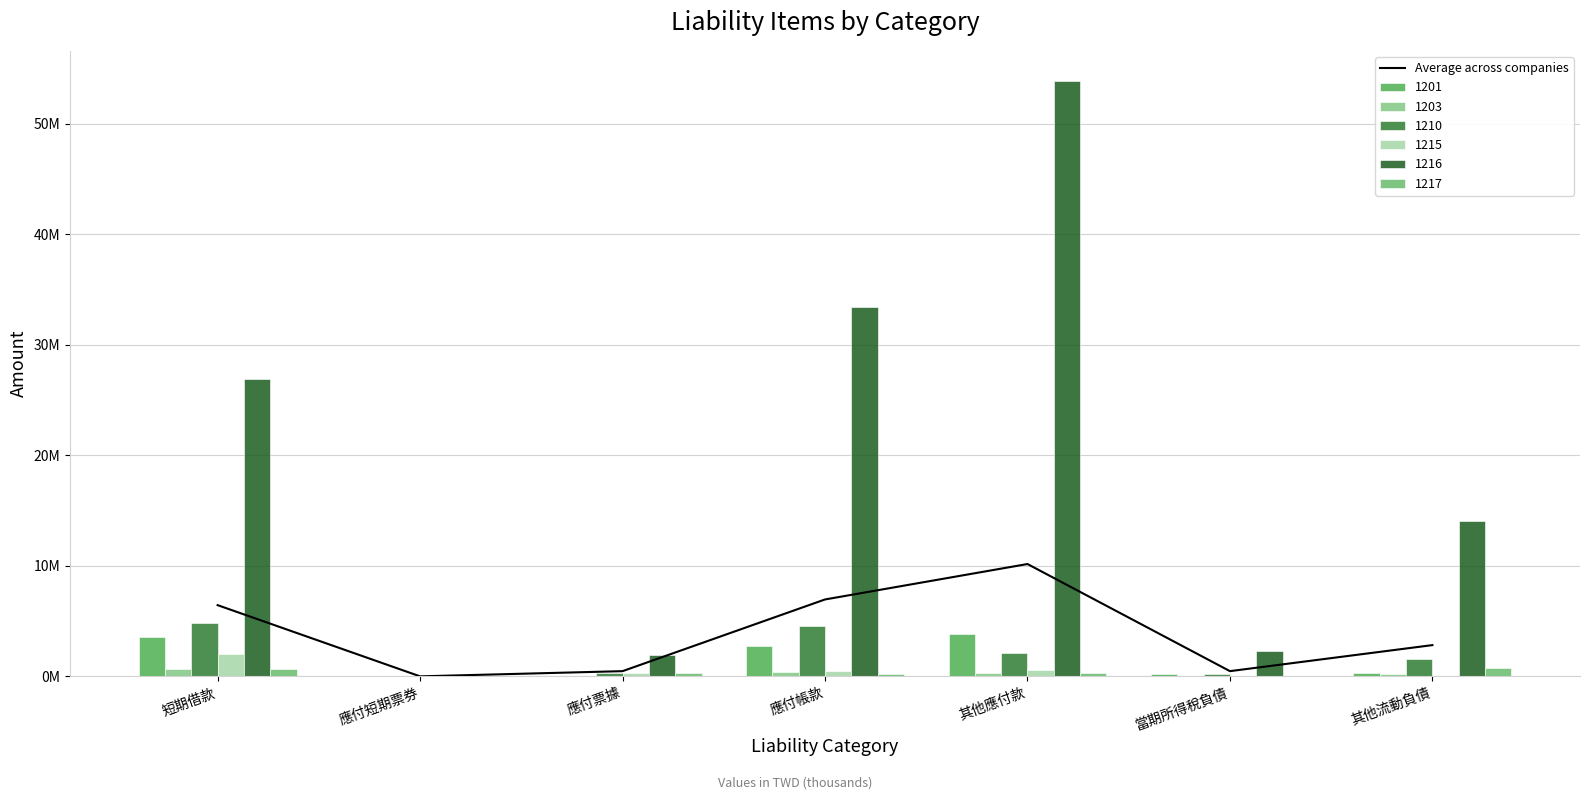

What is the average value?

3904935.6